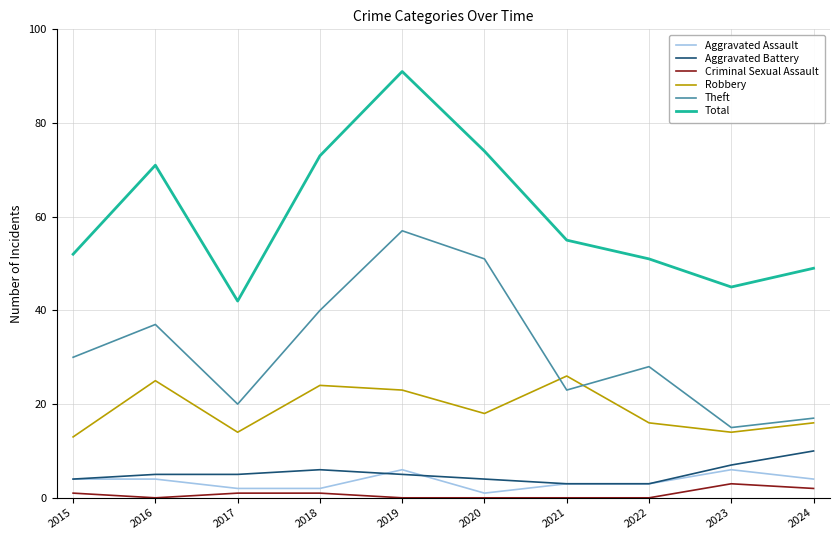

List the series in order of their peak value, lowest first.

Criminal Sexual Assault, Aggravated Assault, Aggravated Battery, Robbery, Theft, Total